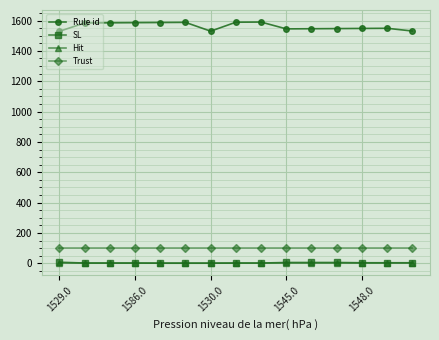

What is the maximum value for Rule id?

1590